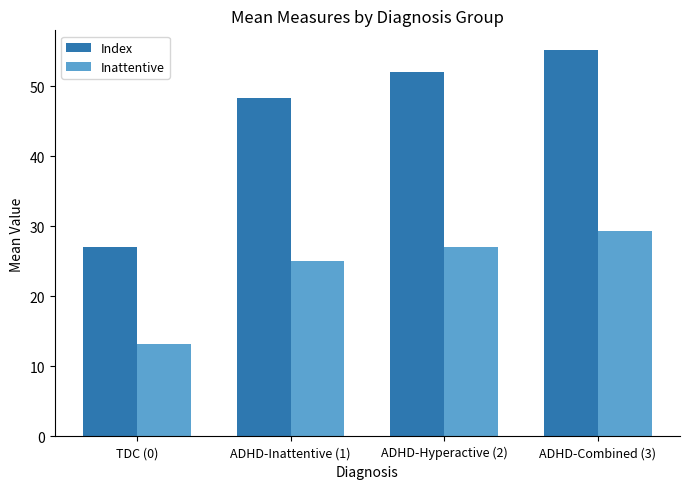

What is the difference between the highest and lowest values at ADHD-Inattentive (1)?

23.2